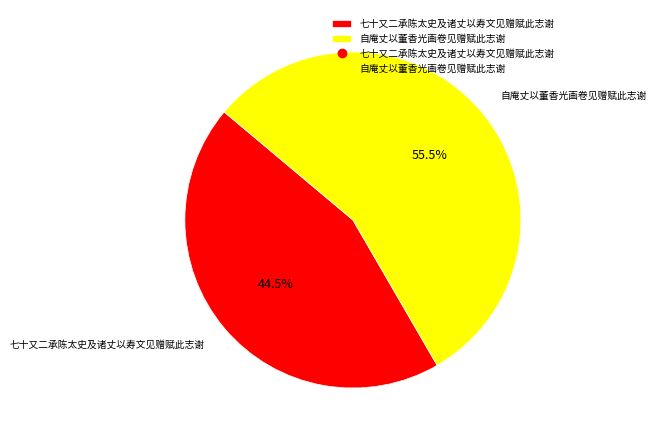

Rank the categories by value from highest to lowest.

自庵丈以董香光画卷见赠赋此志谢, 七十又二承陈太史及诸丈以寿文见赠赋此志谢